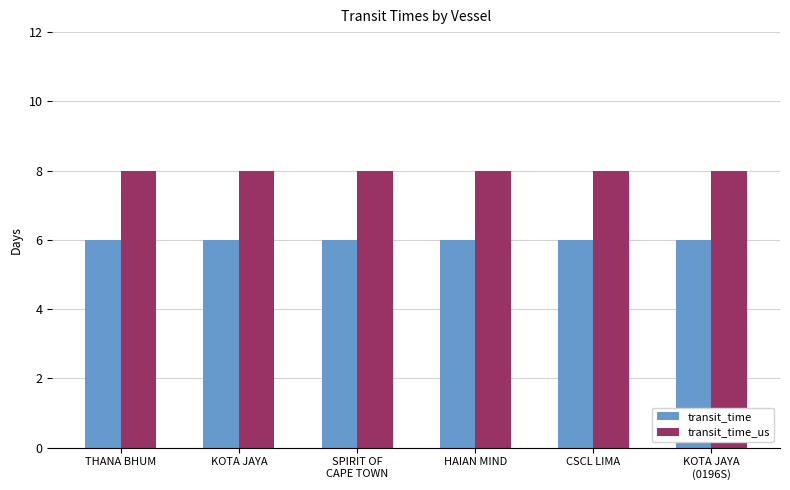

How many groups of bars are there?

6